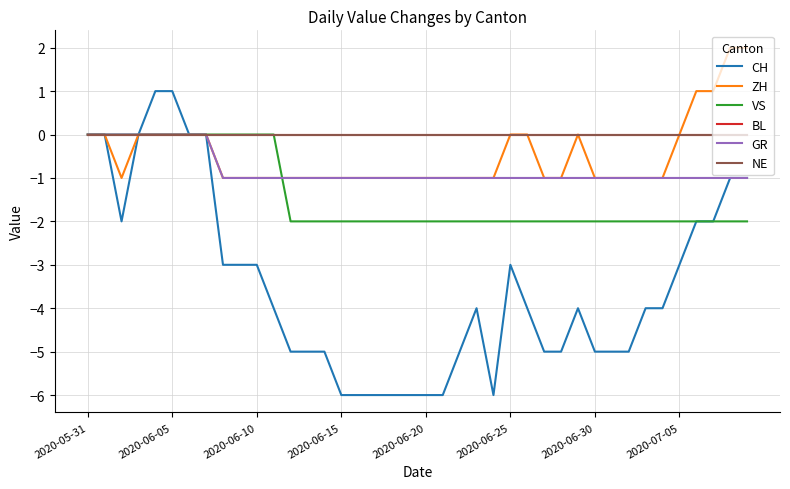

Does the chart display data point markers on the line(s)?

No